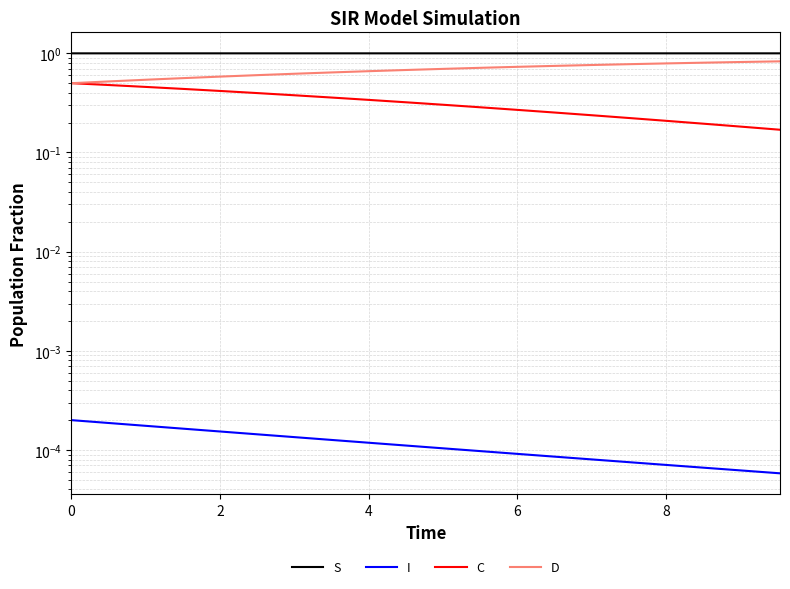

What is the approximate value of D at 10?

0.6